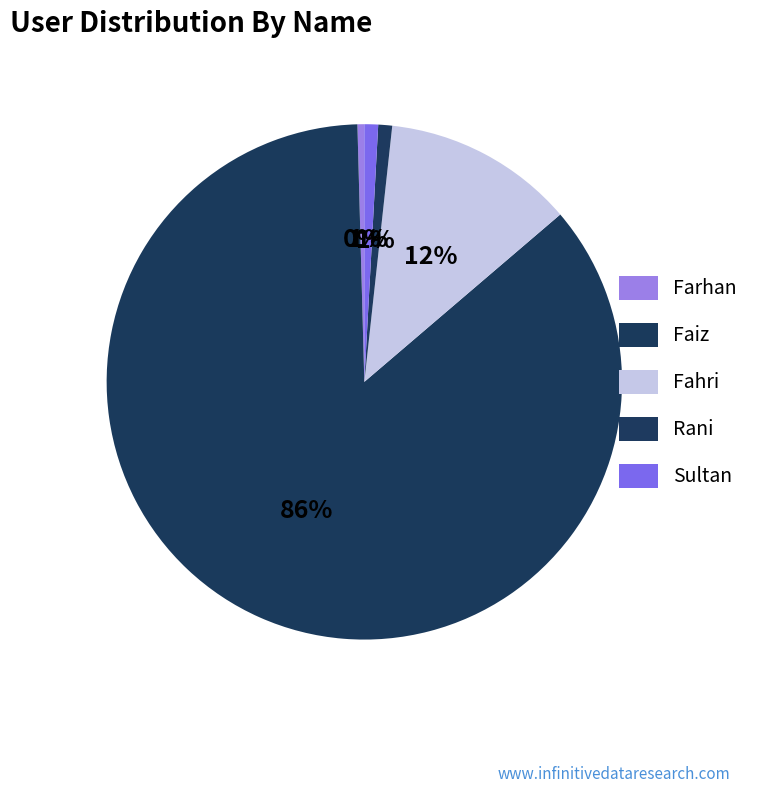

Is it true that Sultan is 11% of the pie?

False